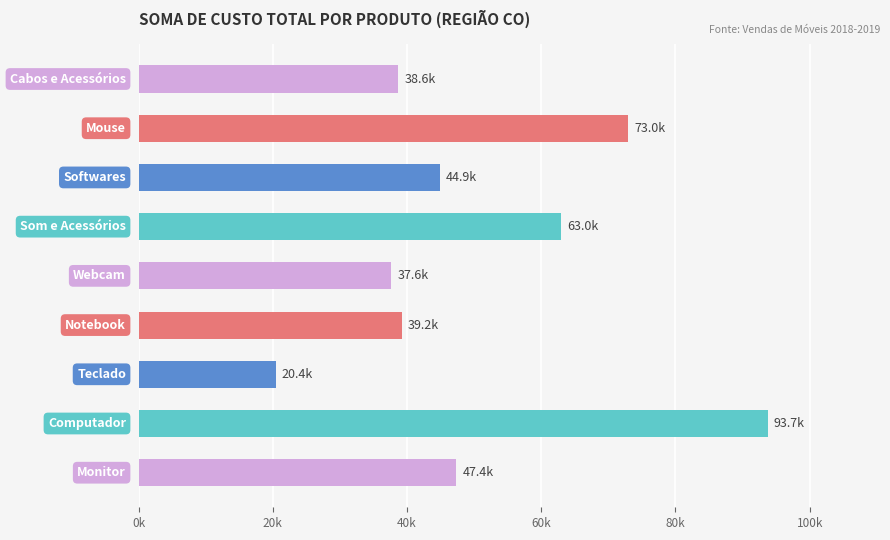

Does the chart contain any negative values?

No